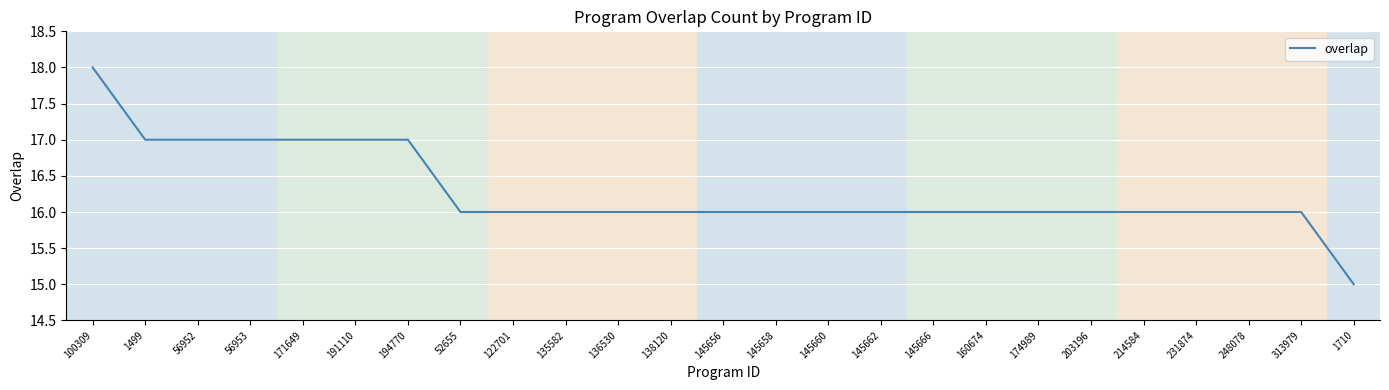

Reading right to left, list all the values displayed in this chart.

15	16	16	16	16	16	16	16	16	16	16	16	16	16	16	16	16	16	17	17	17	17	17	17	18